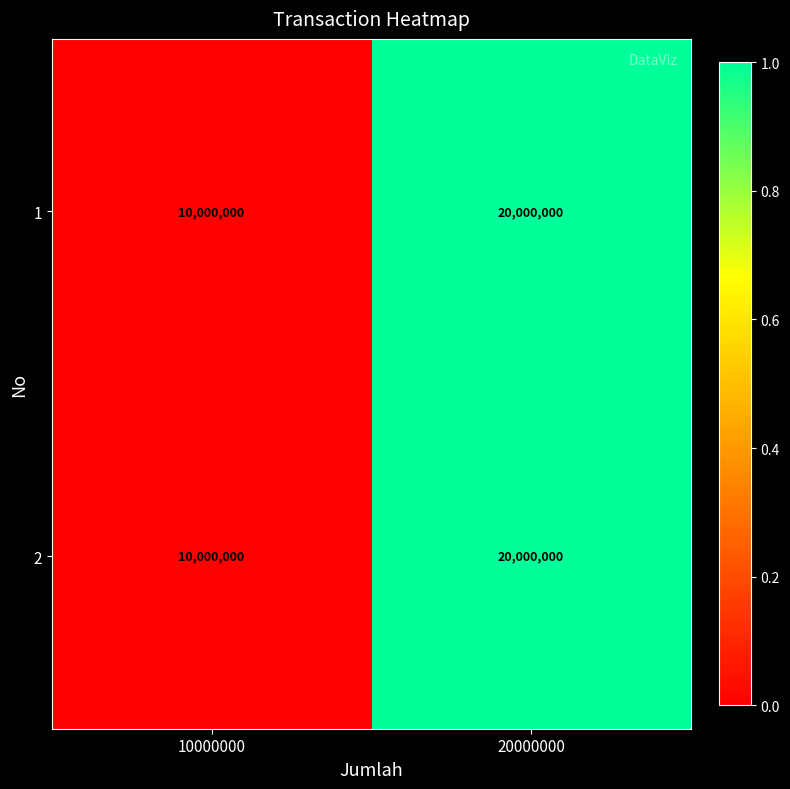

What is the total value across all series at 10000000?

20000000